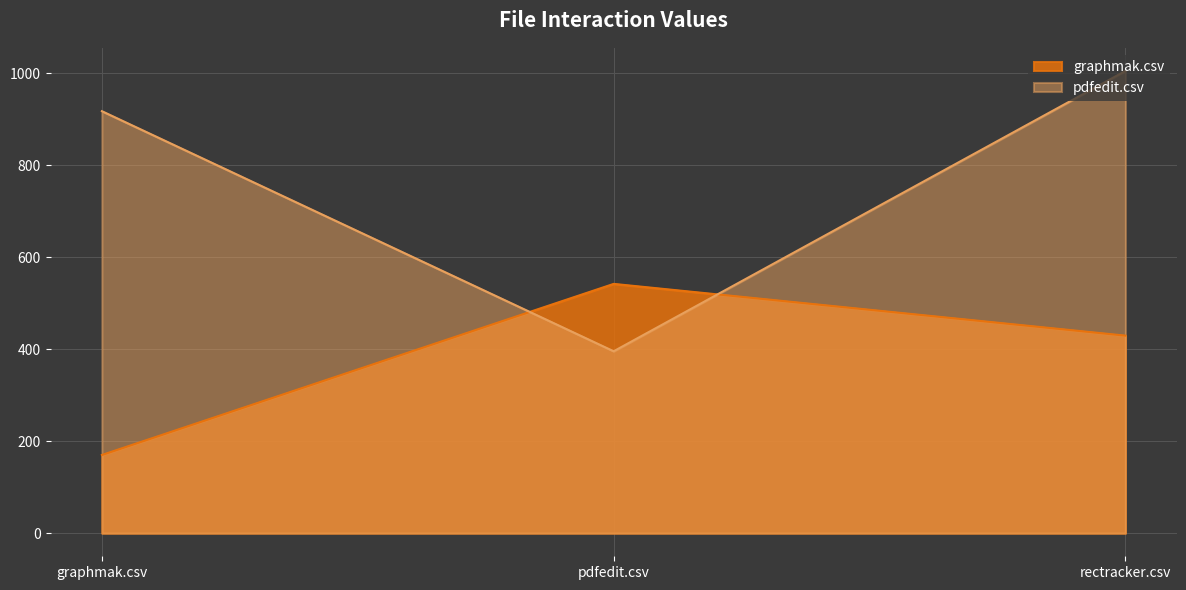

What is the sum of all graphmak.csv values?

1141.5